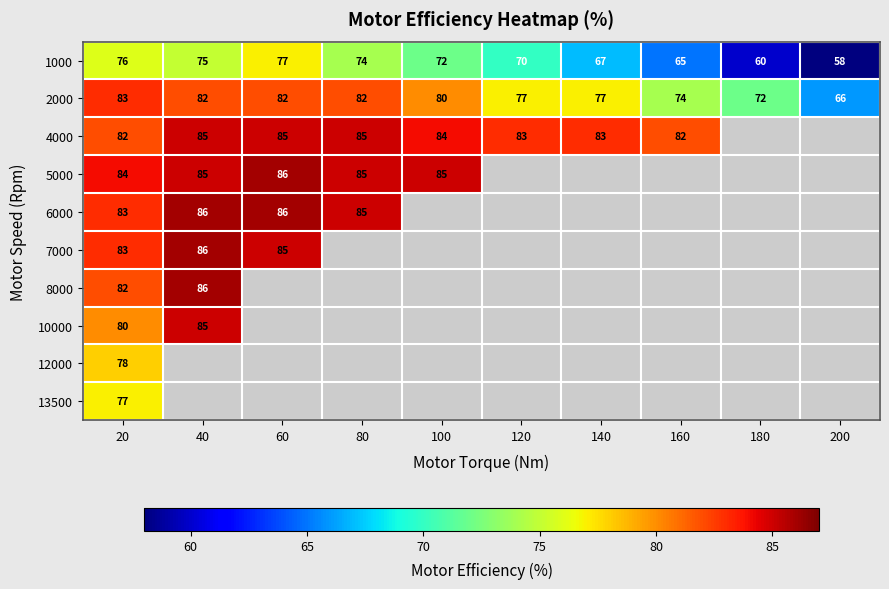

List the labels in order of 1000 value, smallest first.

200, 180, 160, 140, 120, 100, 80, 40, 20, 60